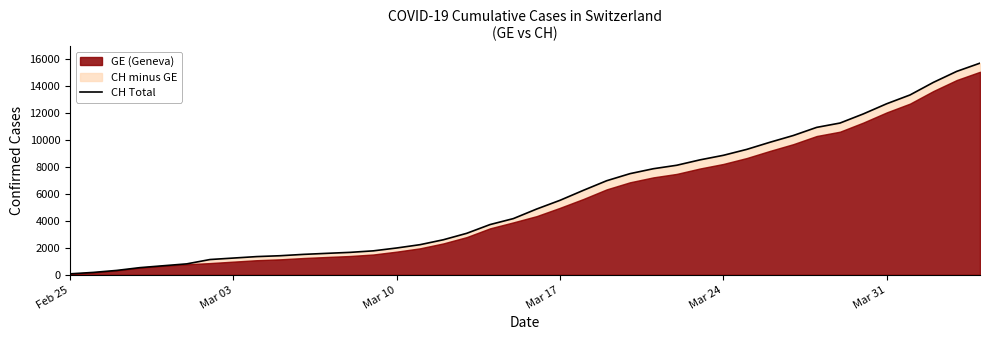

What position from the left is Mar 10?

3